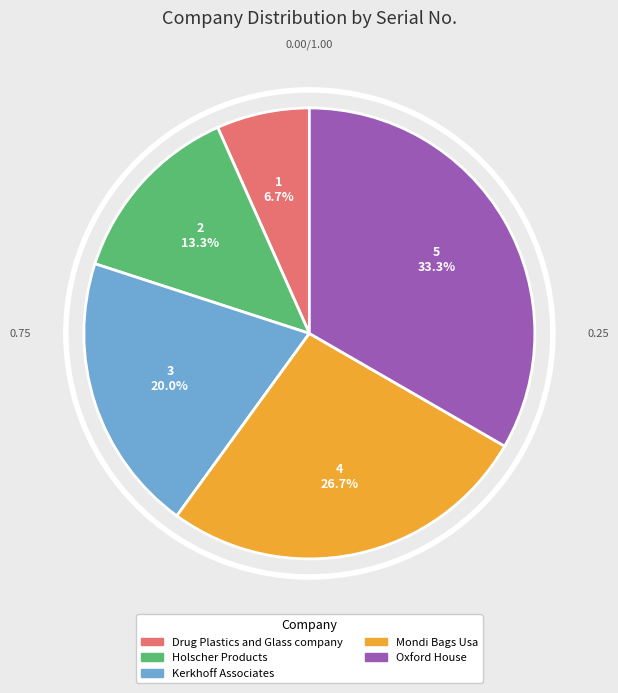

What percentage is the Oxford House slice, to the nearest percent?

33%